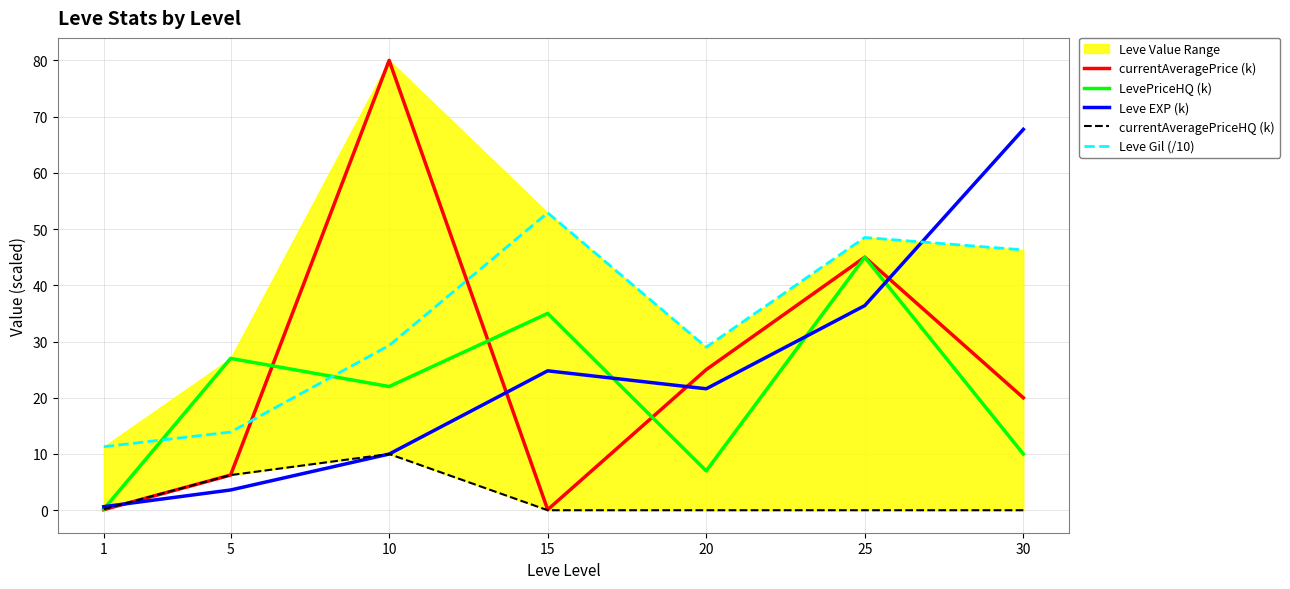

Rank the series by their maximum value, from highest to lowest.

currentAveragePrice (k), Leve EXP (k), Leve Gil (/10), LevePriceHQ (k), currentAveragePriceHQ (k)